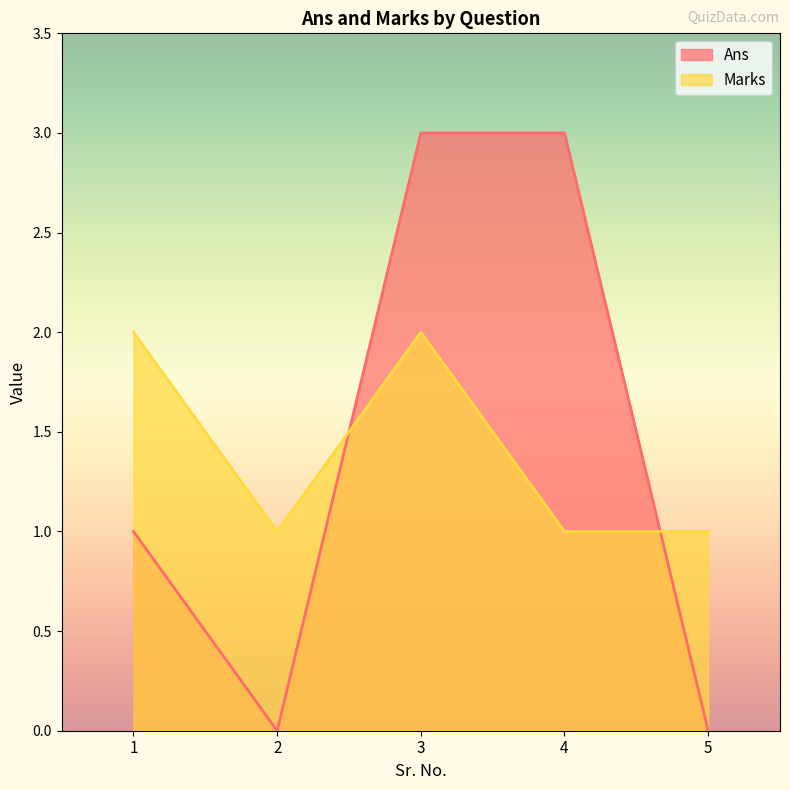

Where do Ans and Marks first cross each other?

2 and 3